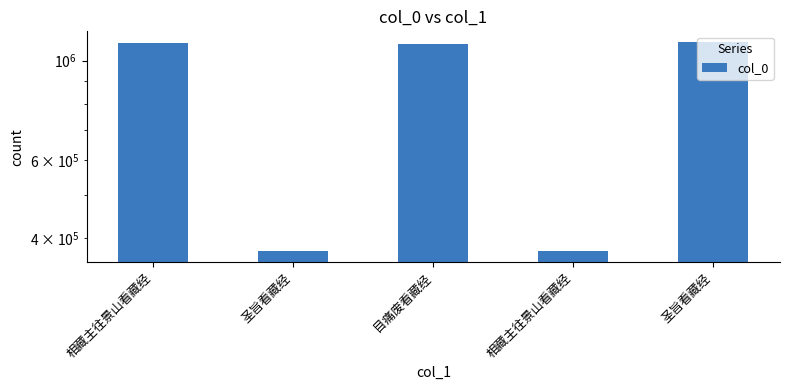

Where does the data first go above 1090433?

相藏主往景山看藏经